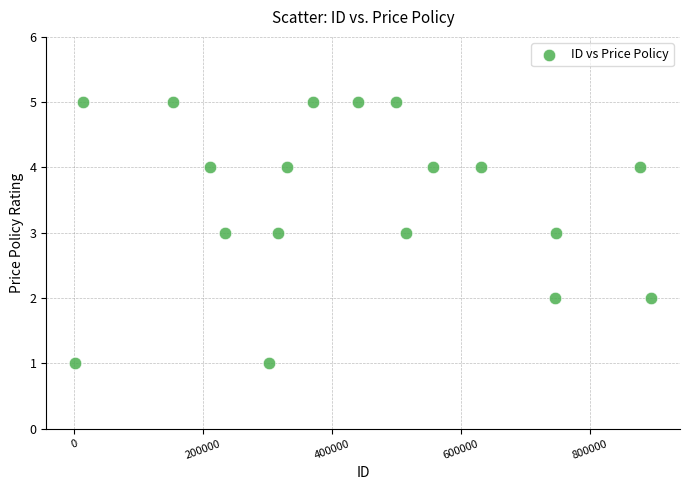

What is the range of X values (max minus min)?

894122